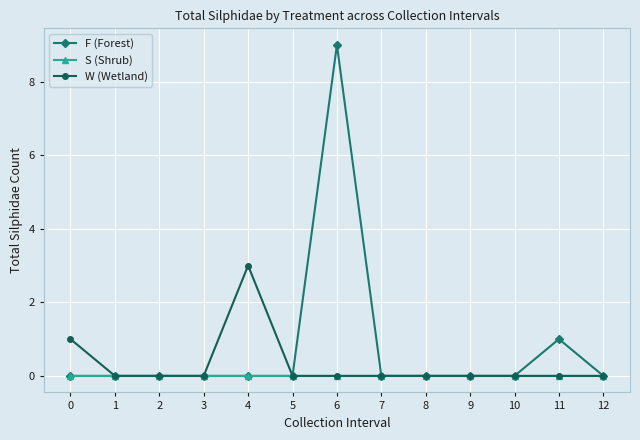

List the series in order of their peak value, lowest first.

S (Shrub), W (Wetland), F (Forest)